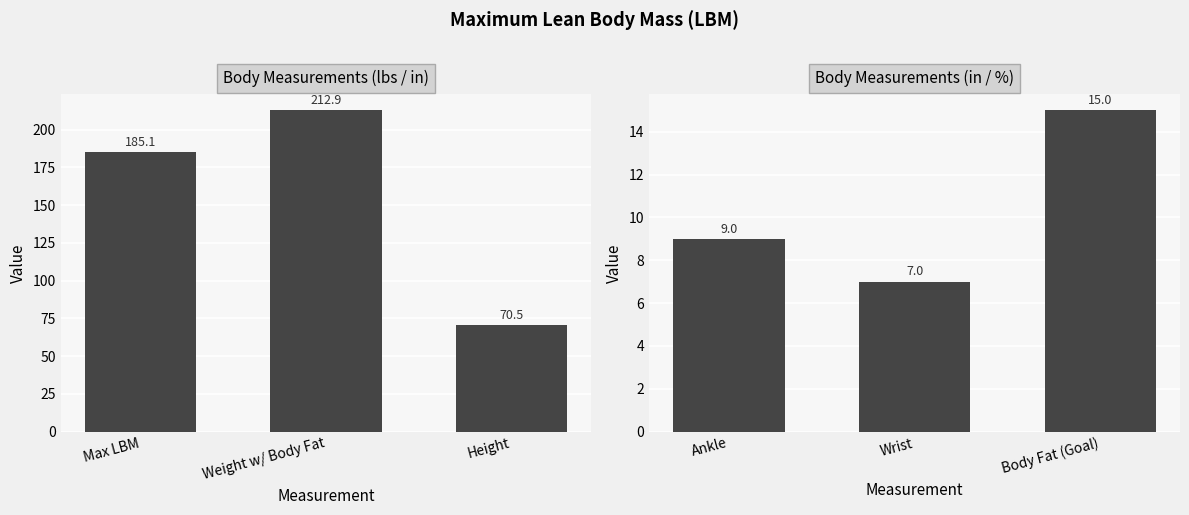

What is the label of the 1st bar from the right?

Body Fat (Goal)